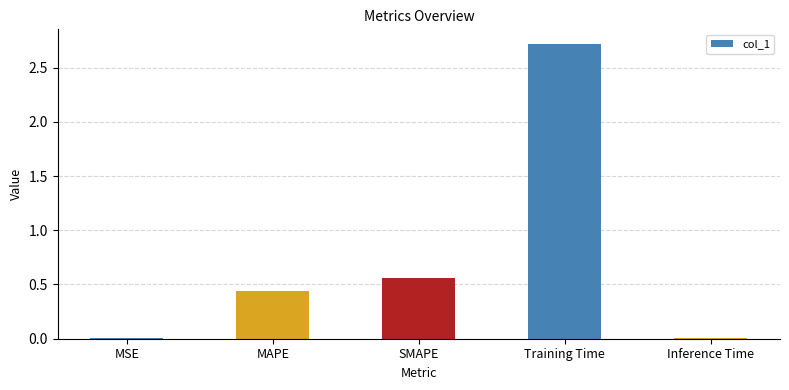

What is the sum of all values?

3.7